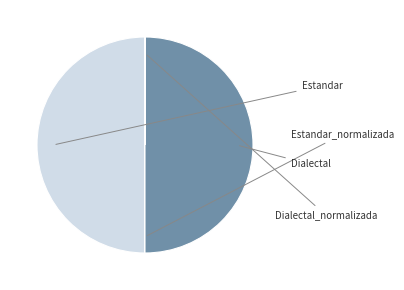

Which category has the smallest portion of the pie?

Estandar_normalizada